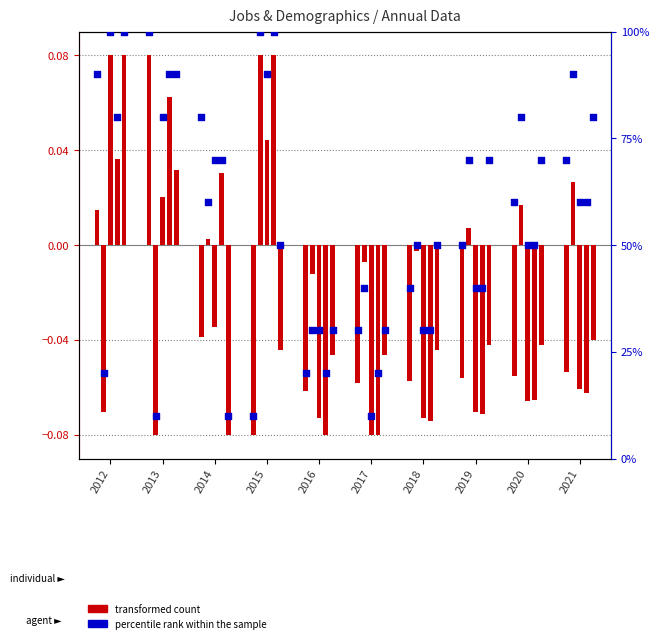

Between 2013 and 2015, which is larger?

2013